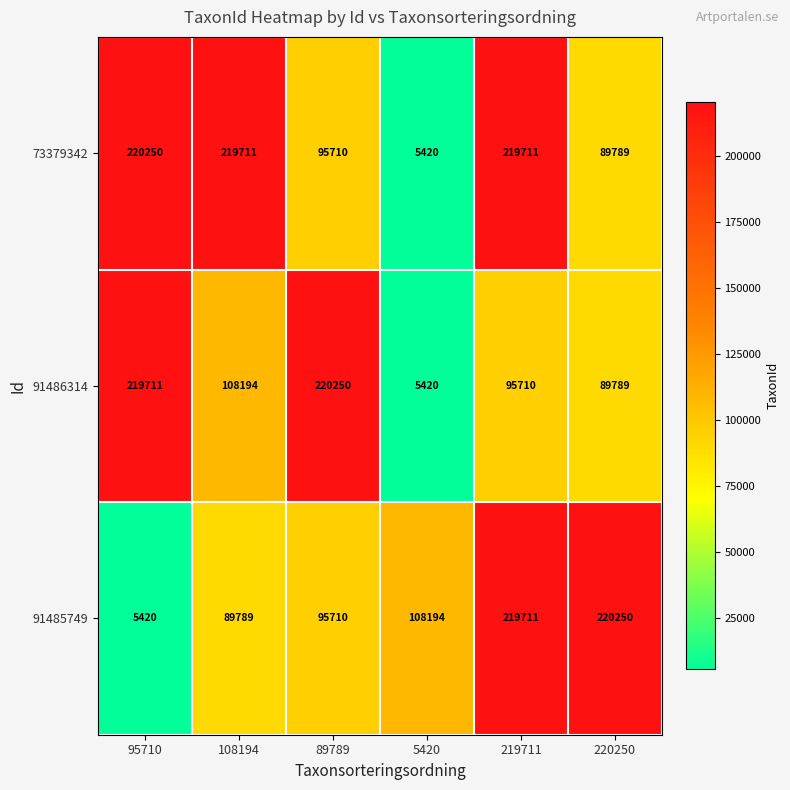

The value of 91486314 at 5420 is 7066. True or false?

False